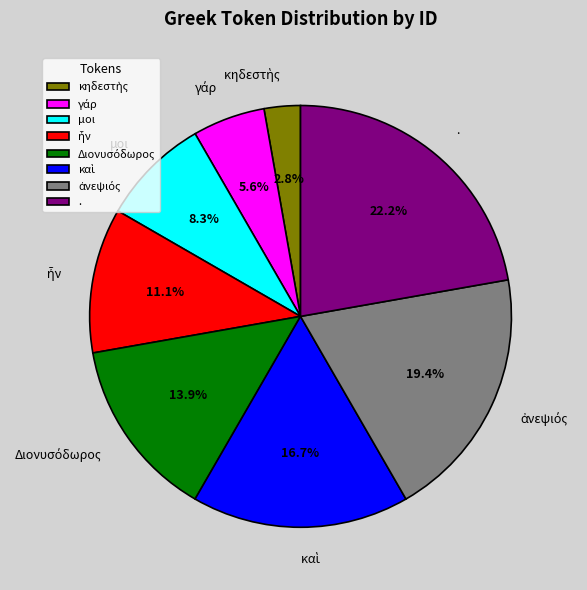

To the nearest percent, what is the average slice percentage?

12%